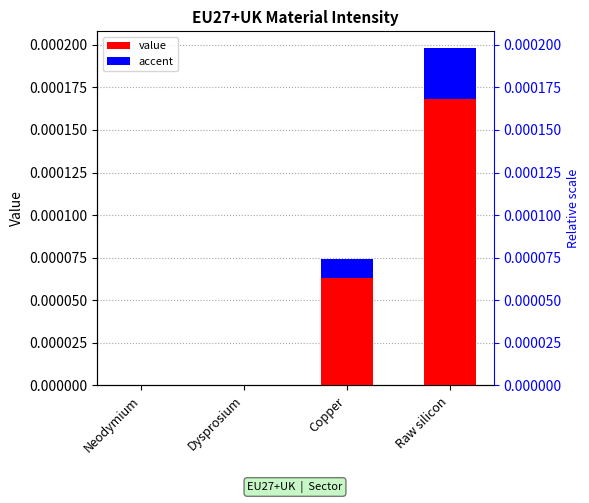

Which has a higher value, Raw silicon or Neodymium?

Raw silicon